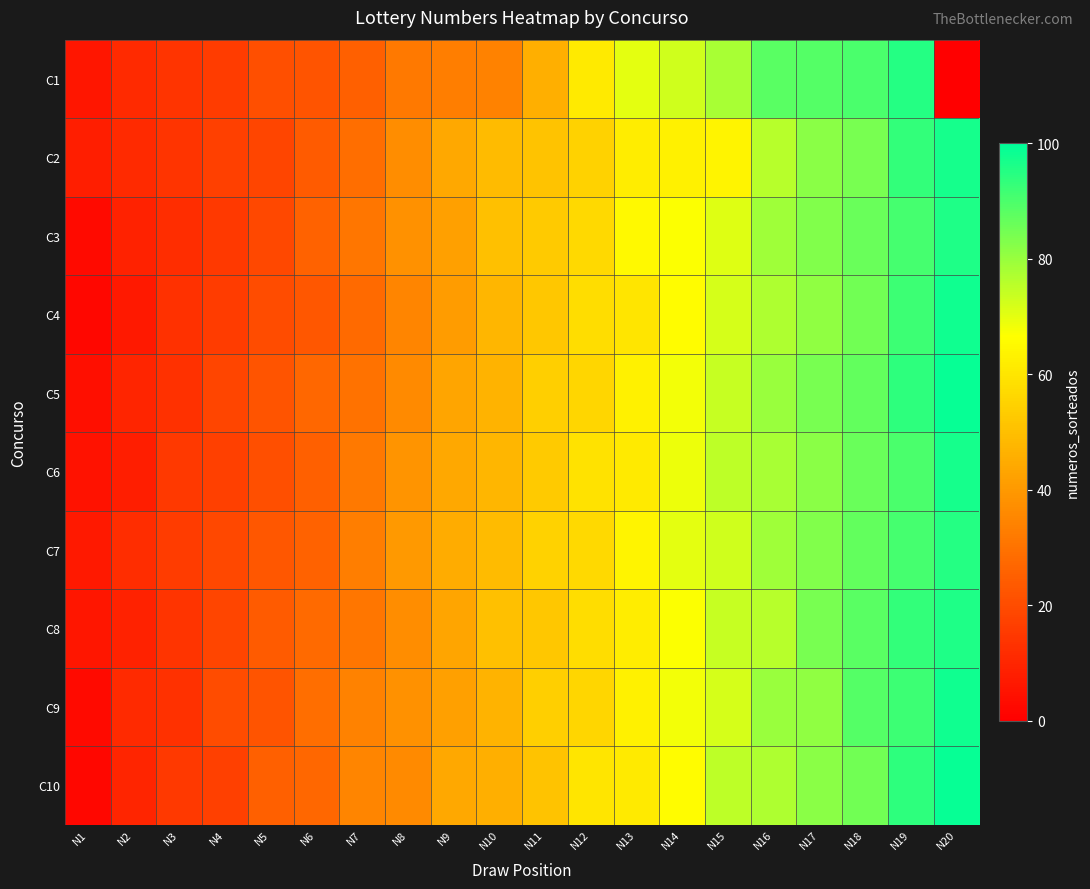

What is the spread (max minus min) of values at N5?

7